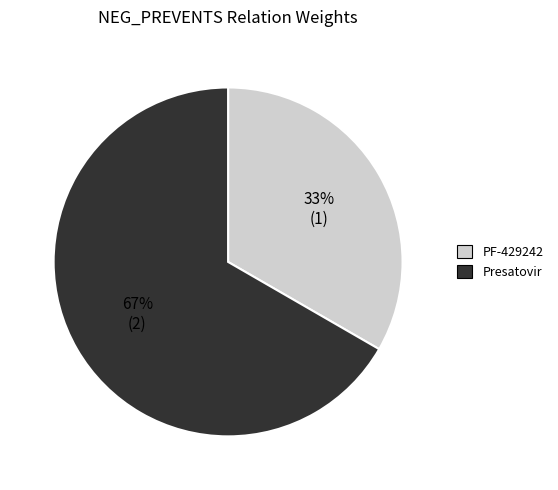

Rank the categories by value from highest to lowest.

Presatovir, PF-429242